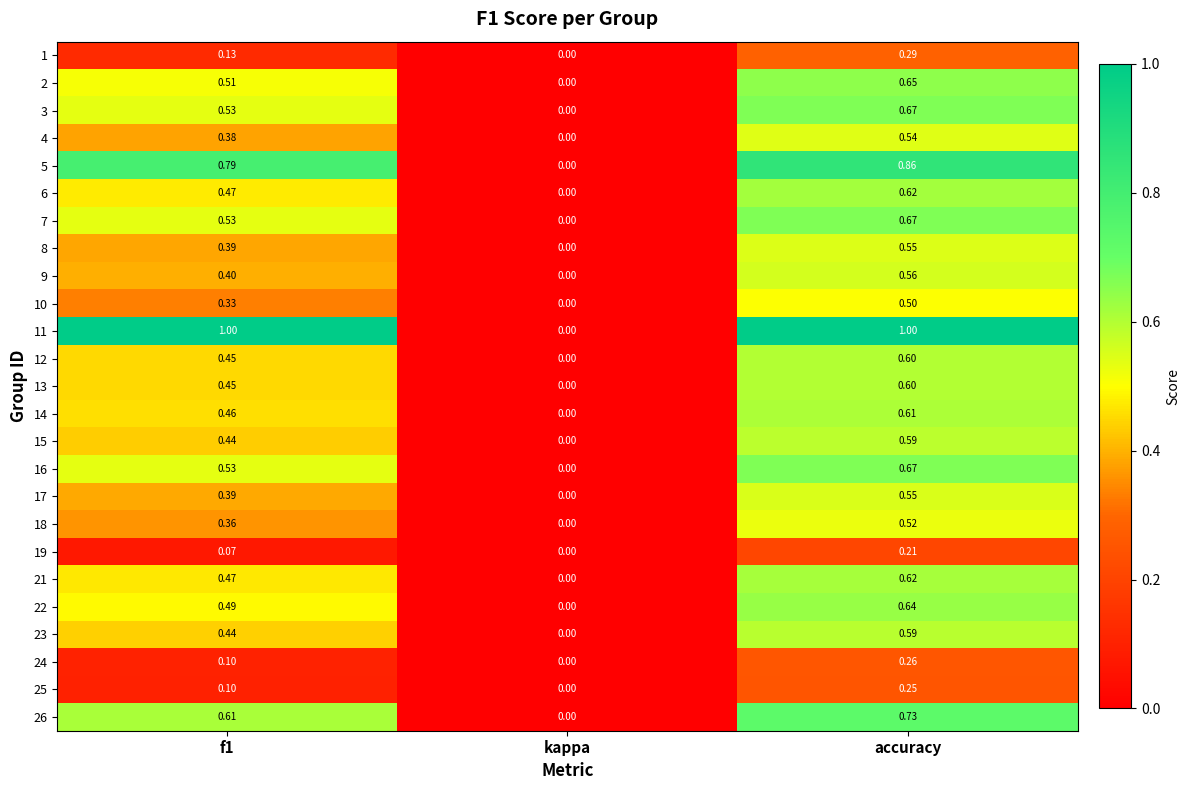

Is the value of 22 at kappa greater than the value of 17 at accuracy?

No